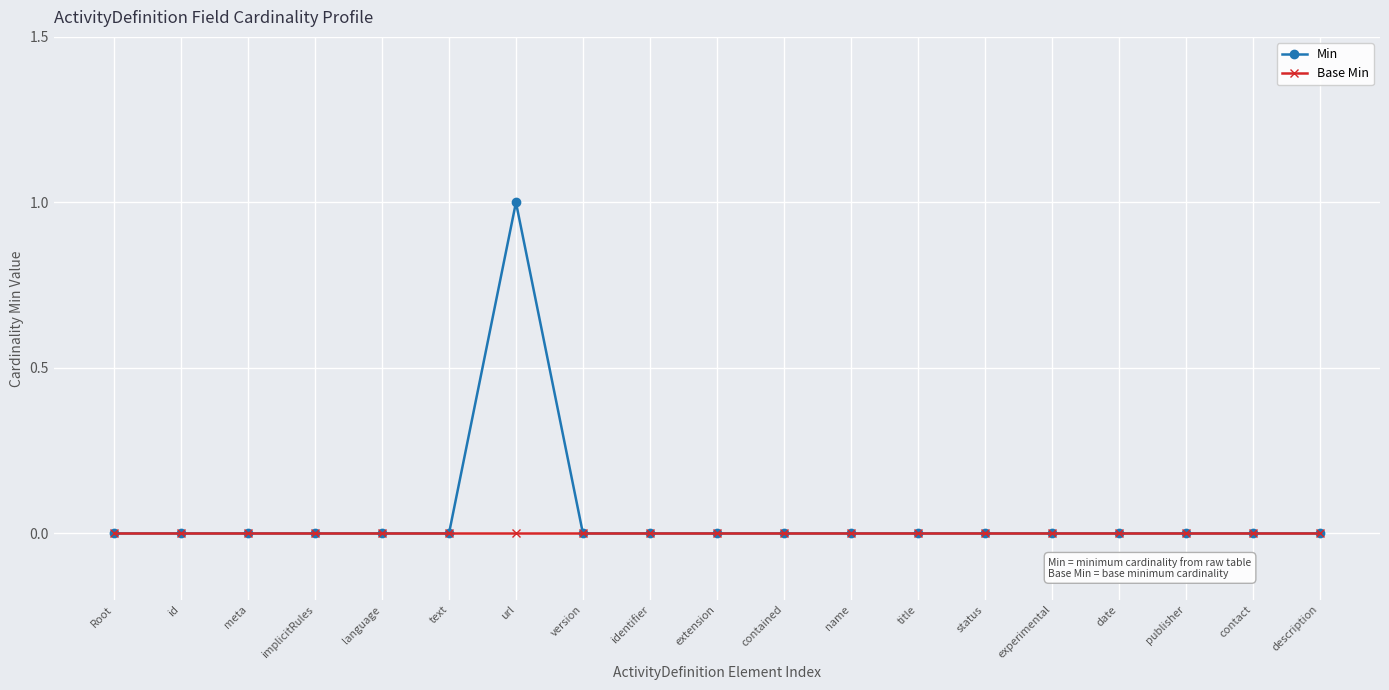

True or false: Min has more than 0 points higher than both neighbors.

True